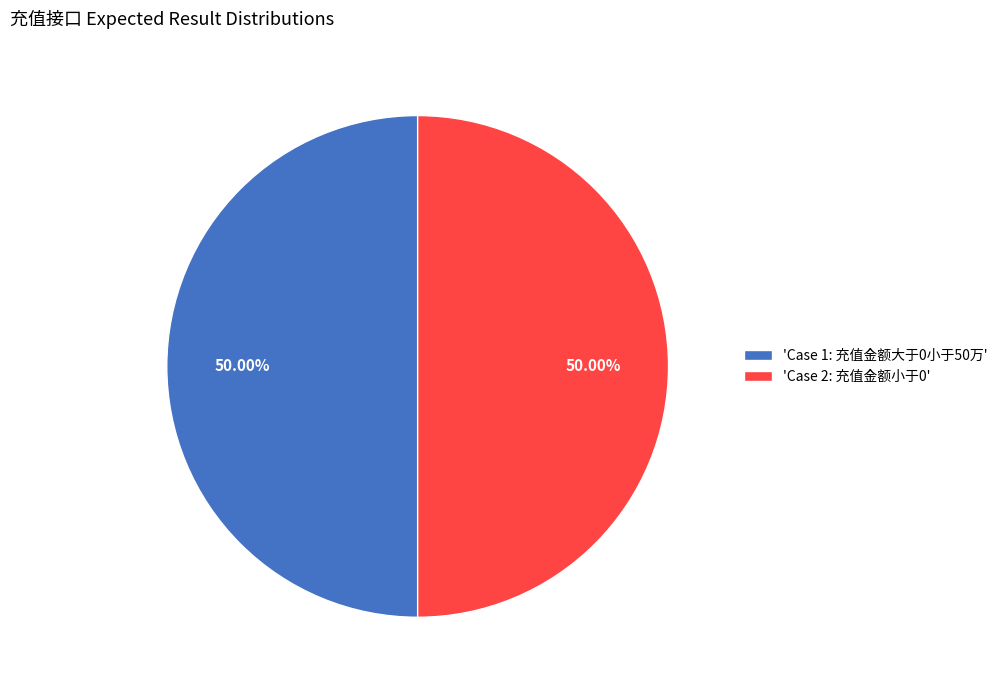

Approximately how many times larger is the value at 'Case 2: 充值金额小于0' compared to 'Case 1: 充值金额大于0小于50万'?

1.0